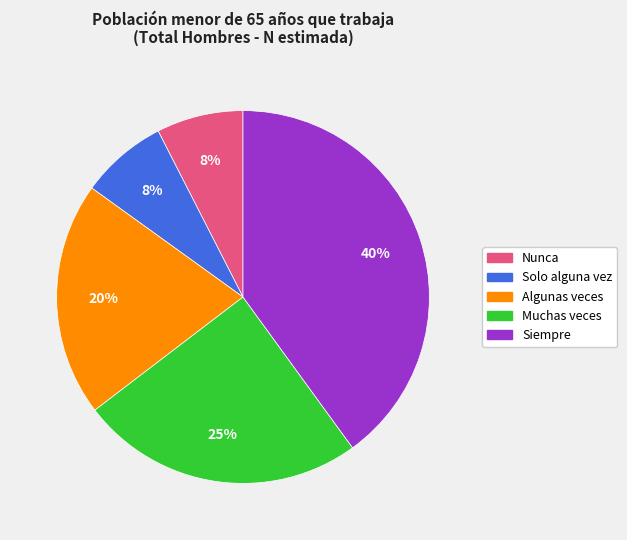

What is the ratio of the value at Algunas veces to the value at Siempre?

0.5